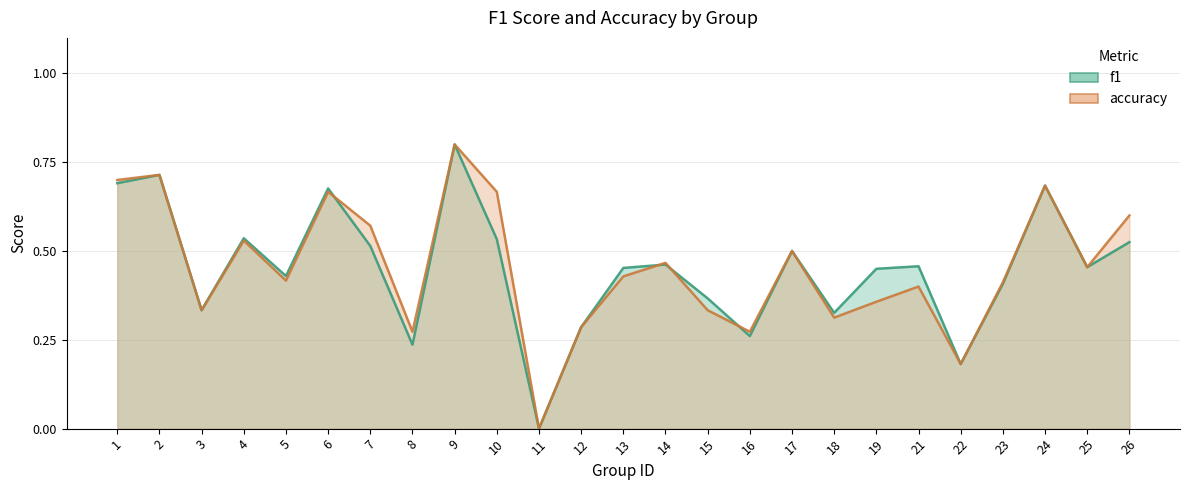

Where is f1 nearest to the value 0?

11